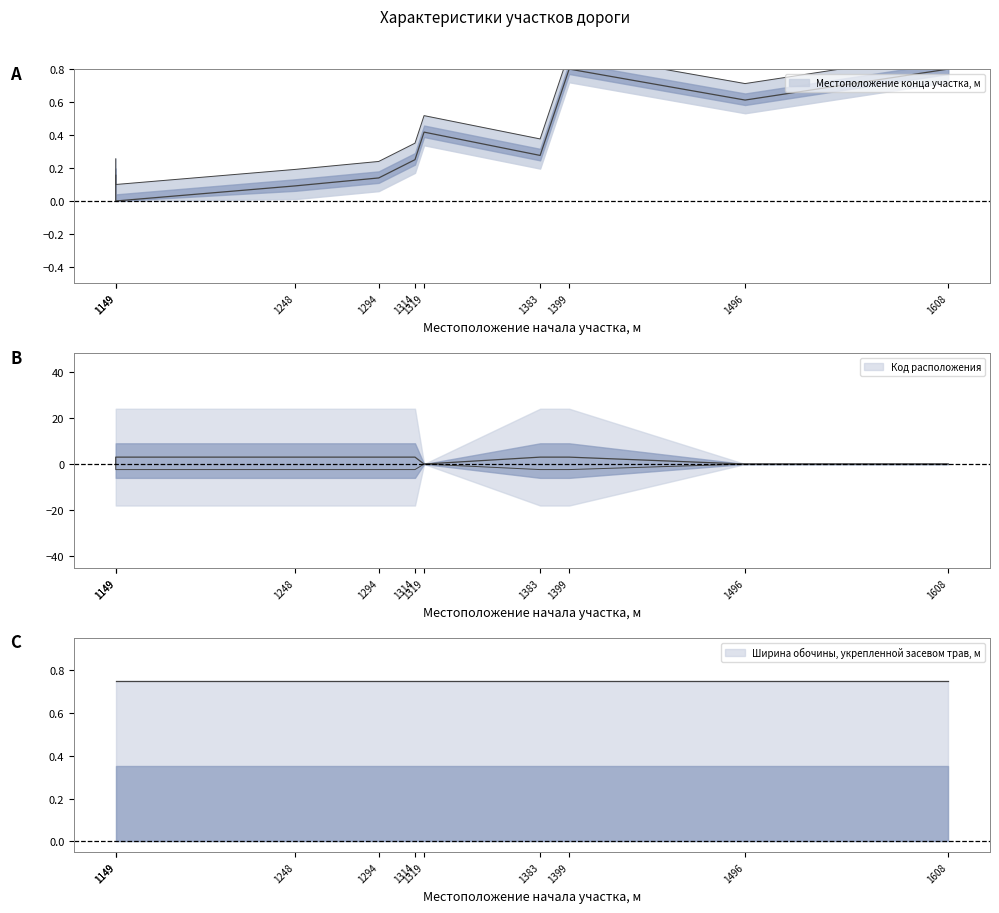

Which category has the lowest value in the Местоположение конца участка, м series?

1149